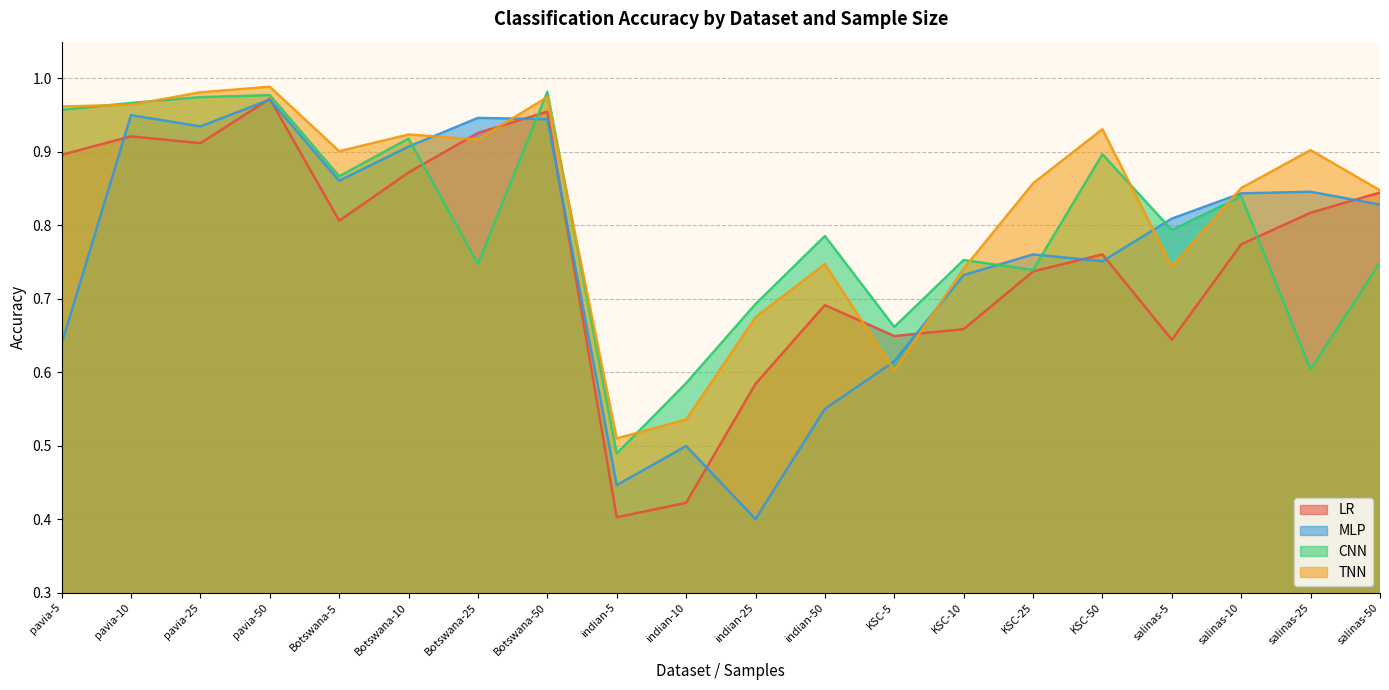

What is the sum of all MLP values?

15.2